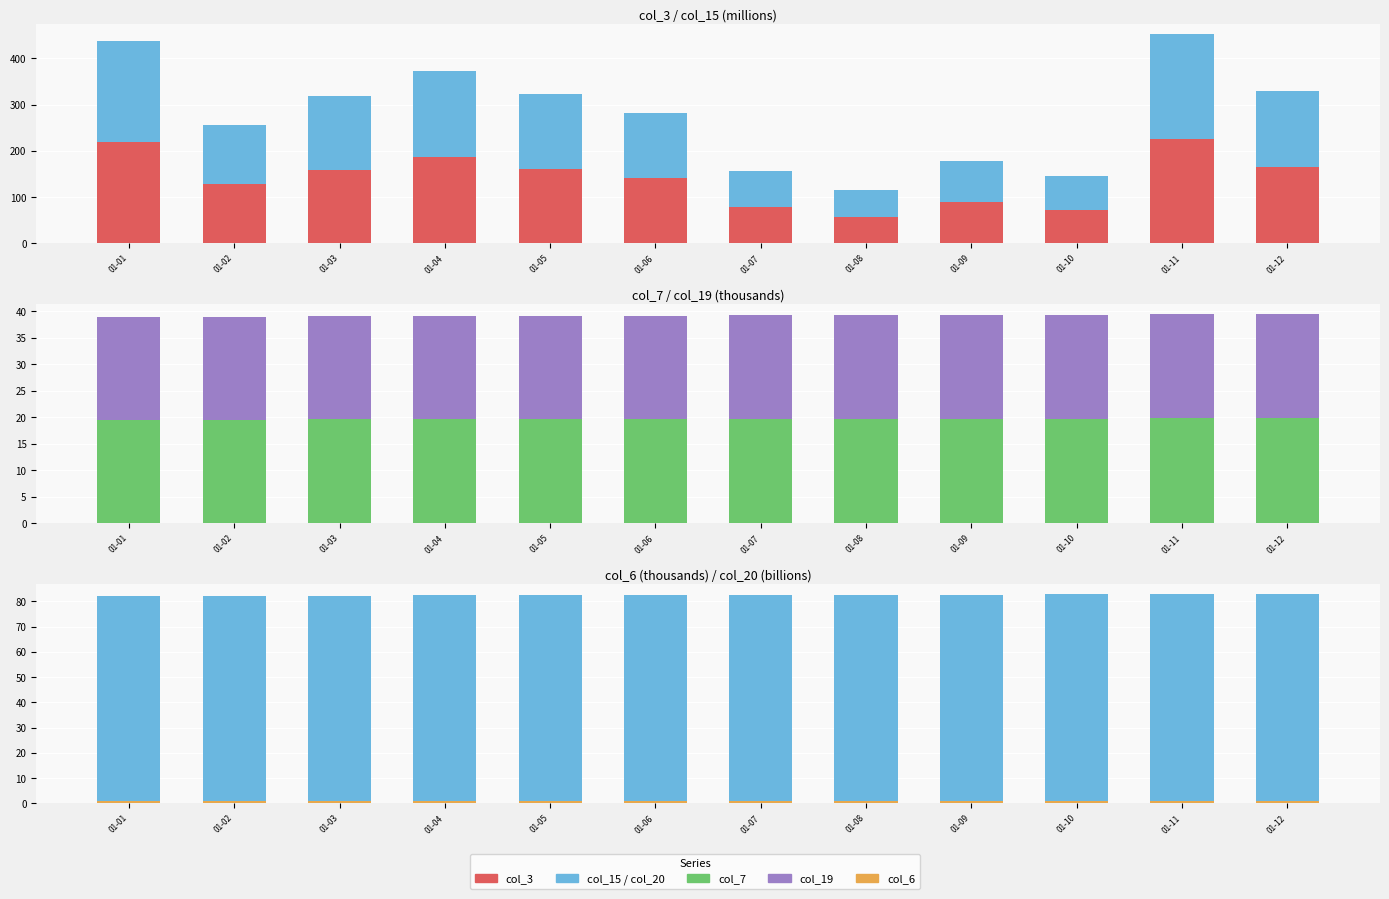

Which series changed the most between 01-06 and 01-11?

col_15